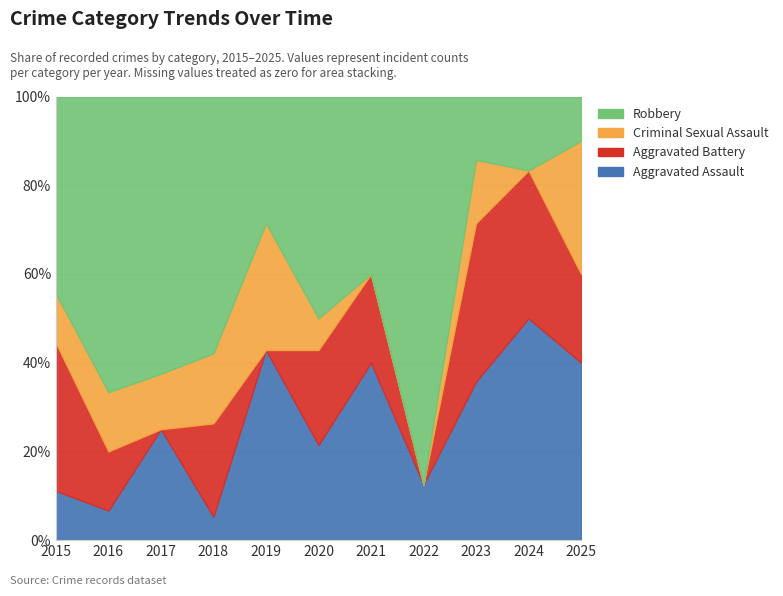

What is the lowest value of the Robbery series?

1